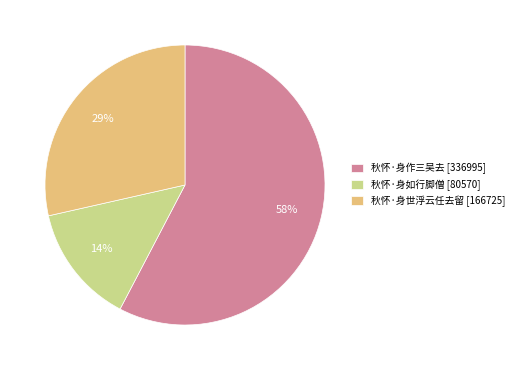

To the nearest percent, what portion does 秋怀·身世浮云任去留 represent?

29%